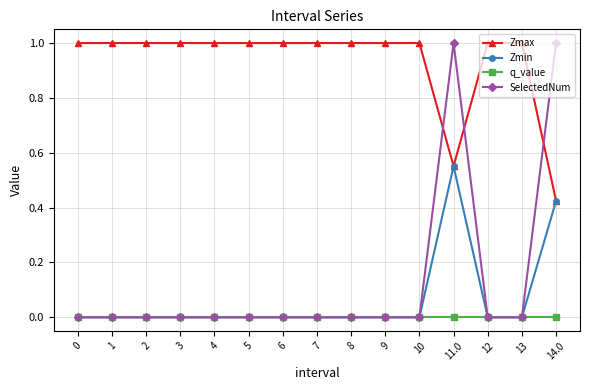

Is it true that Zmin equals 0.0 at 1?

True